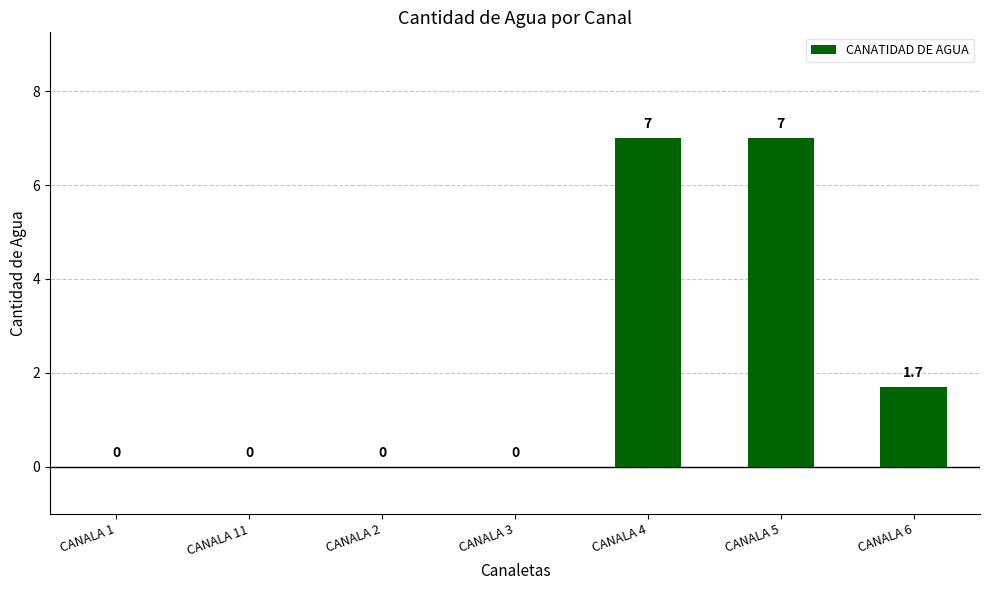

What is the maximum value shown in the chart?

7.0